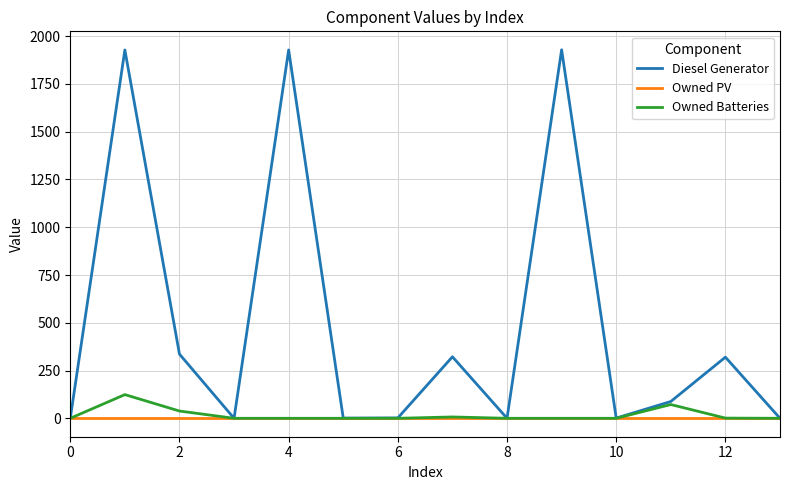

List the series in order of their peak value, highest first.

Diesel Generator, Owned Batteries, Owned PV